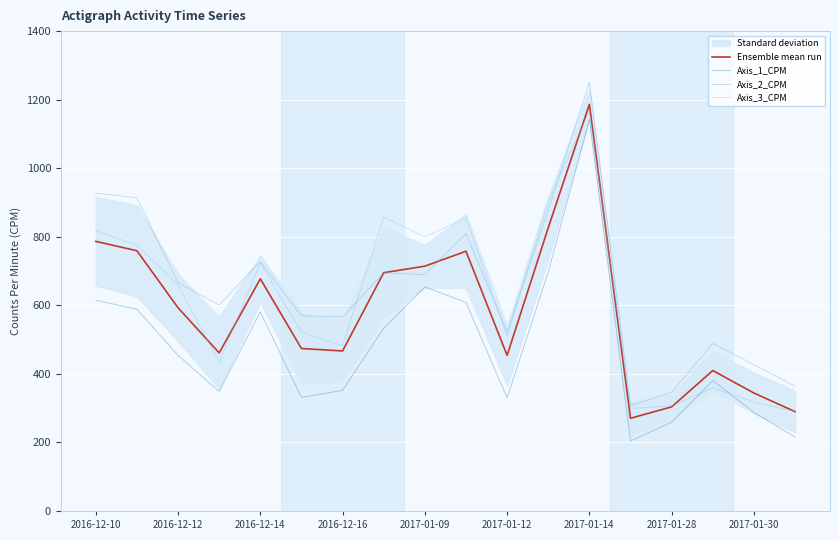

Which series has the largest total across all categories?

Axis_2_CPM